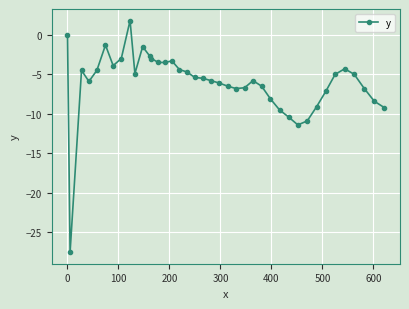

What is the average value?

-6.0